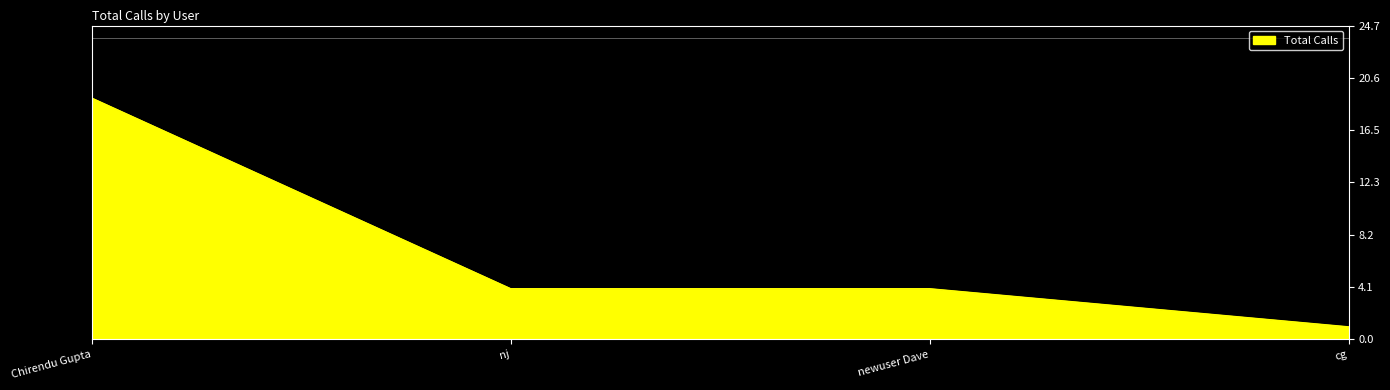

What is the sum of all values?

28